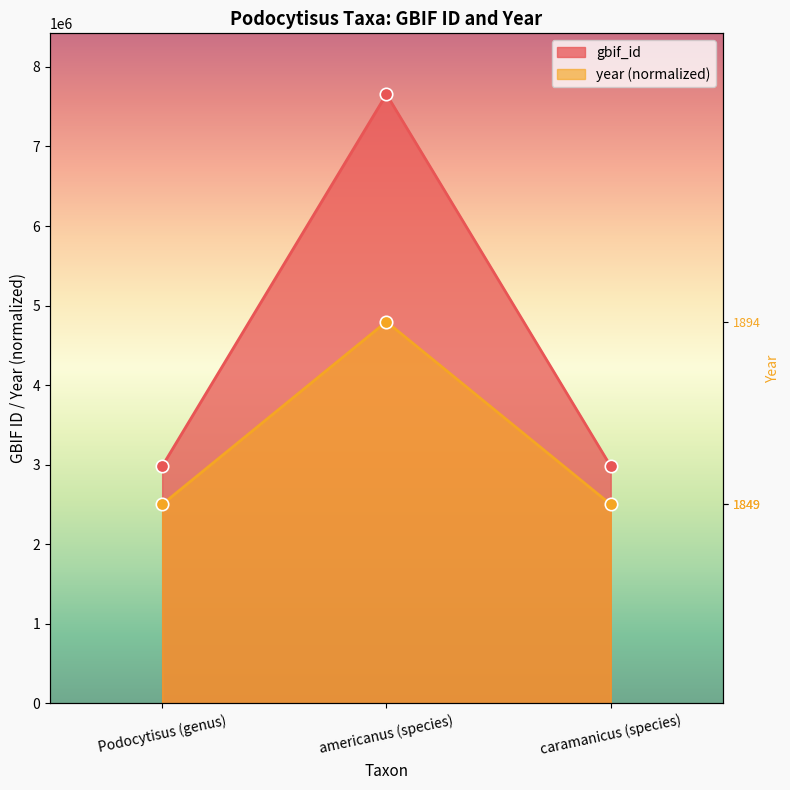

Which series has the largest total across all categories?

gbif_id